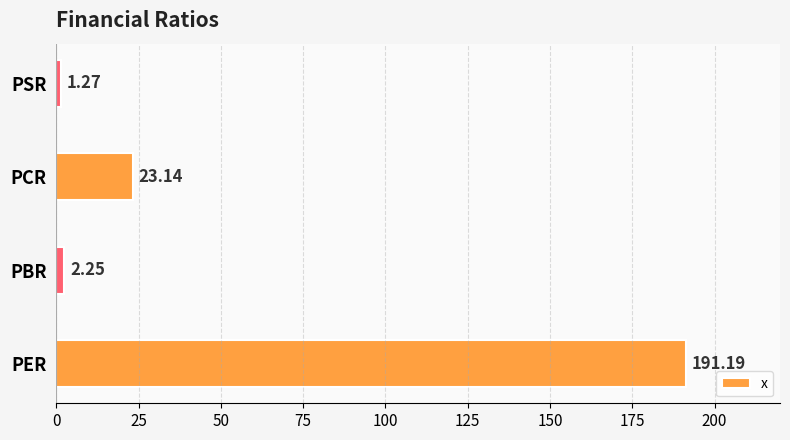

Rank the categories by value from lowest to highest.

PSR, PBR, PCR, PER